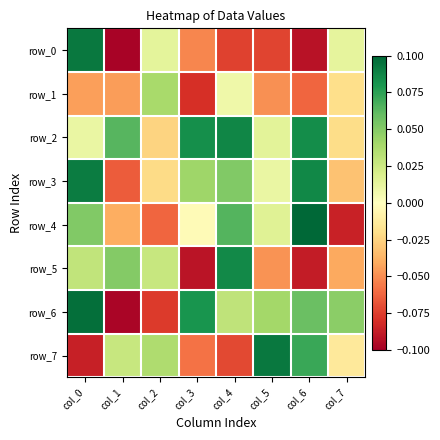

At how many categories does at least one series exceed 0?

8